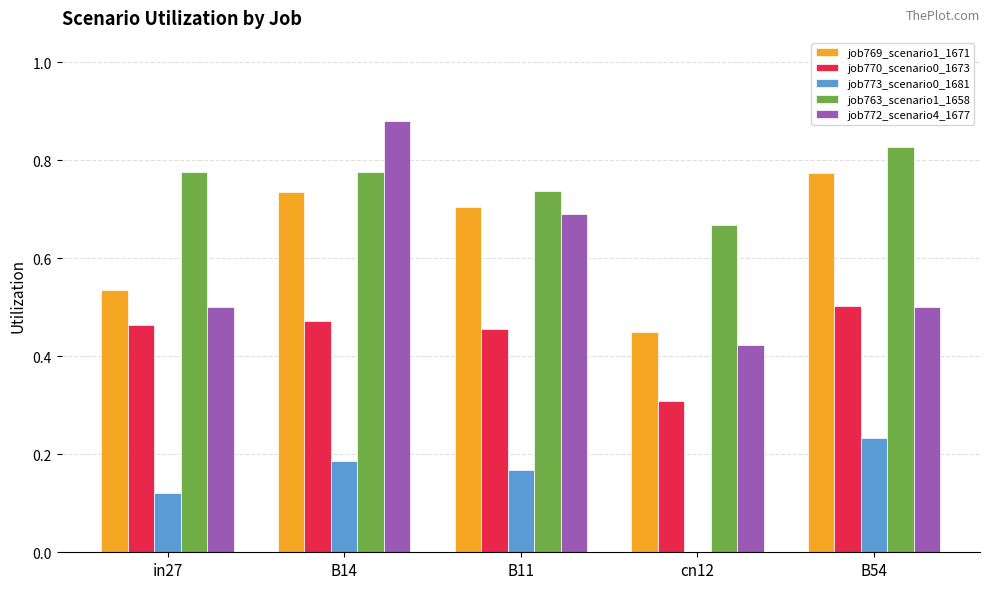

Is it true that job769_scenario1_1671 equals 1.2 at B54?

False